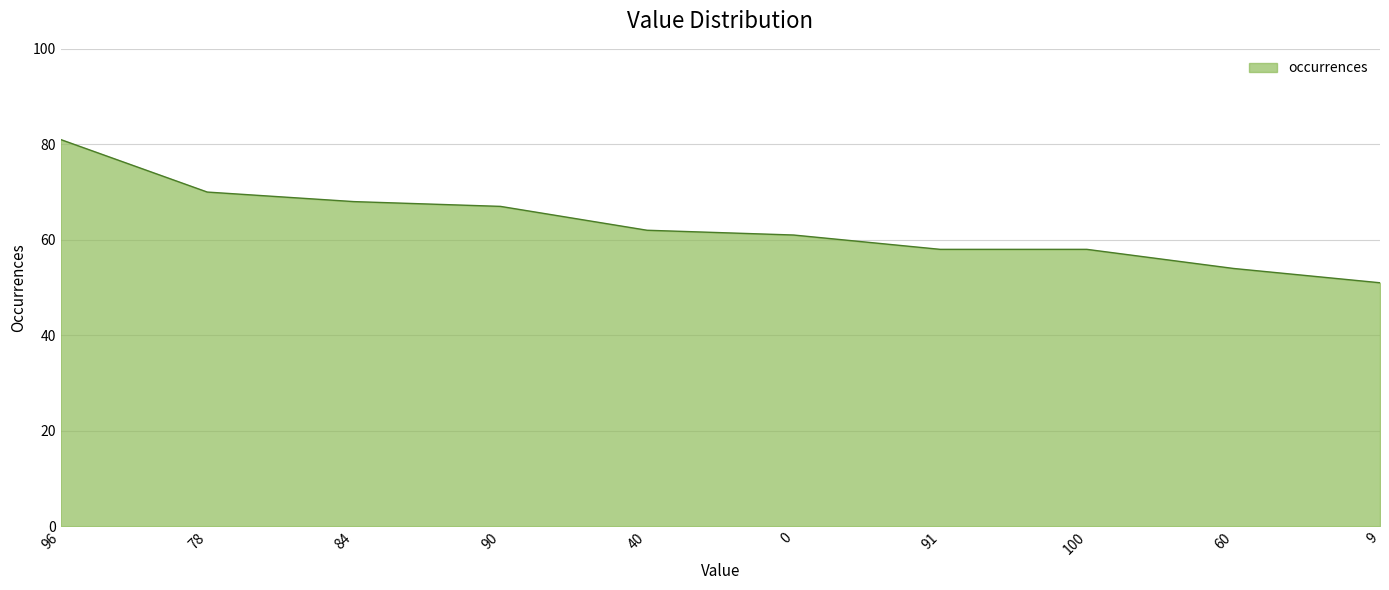

Reading right to left, extract all data points from this chart.

51	54	58	58	61	62	67	68	70	81